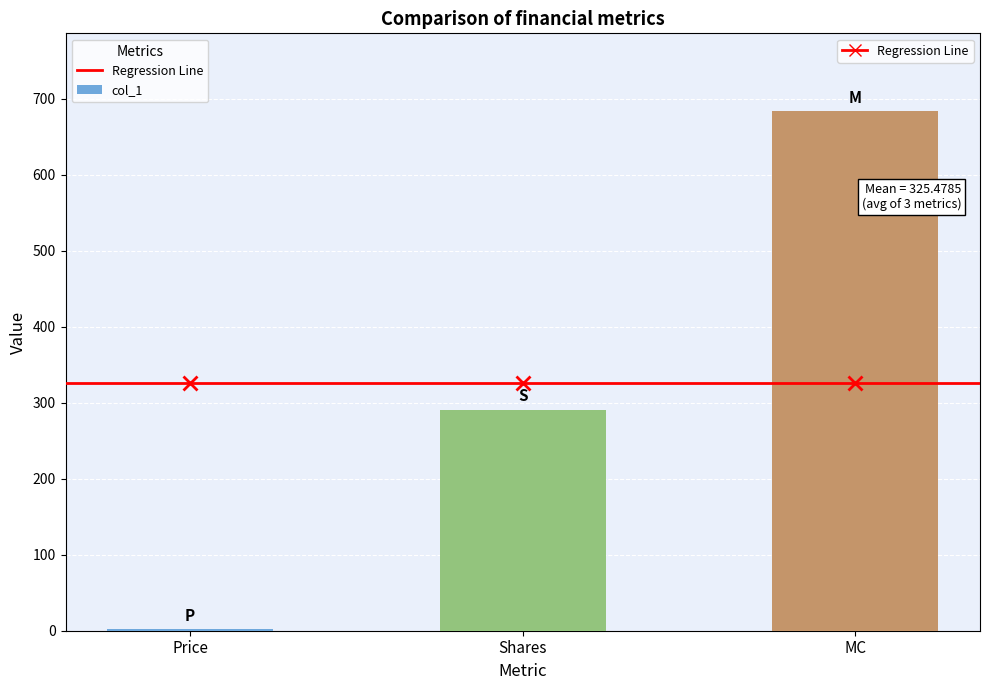

Reading left to right, extract all data points from this chart.

Price=2.4	Shares=290.8	MC=683.3